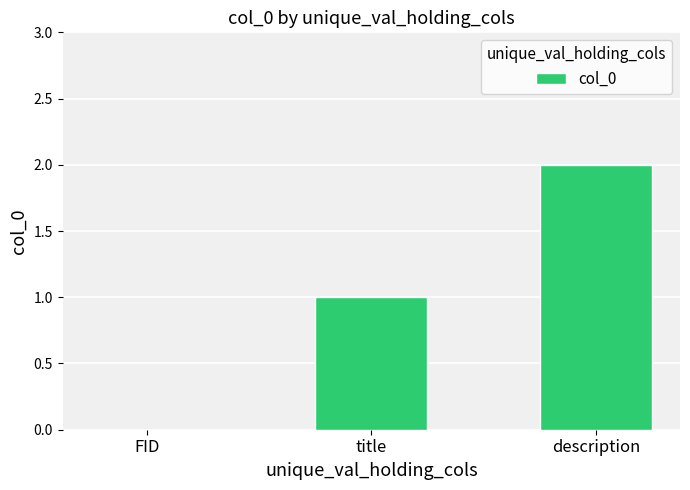

What is the sum of all values?

3